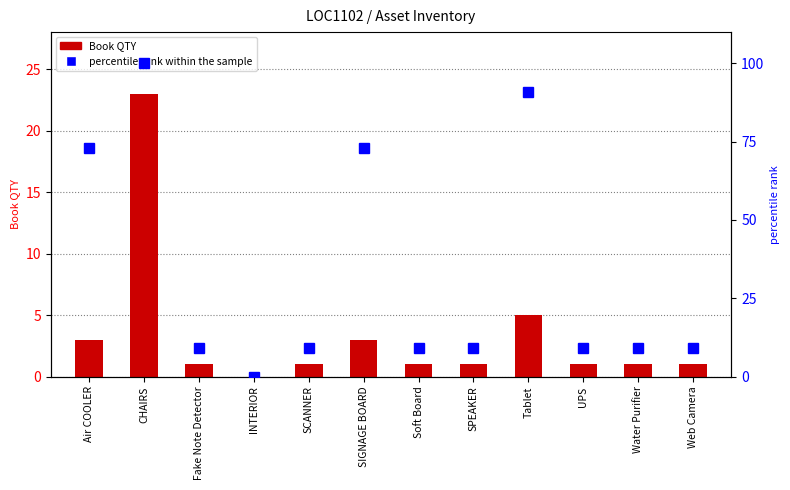

Does the chart contain stacked bars?

No